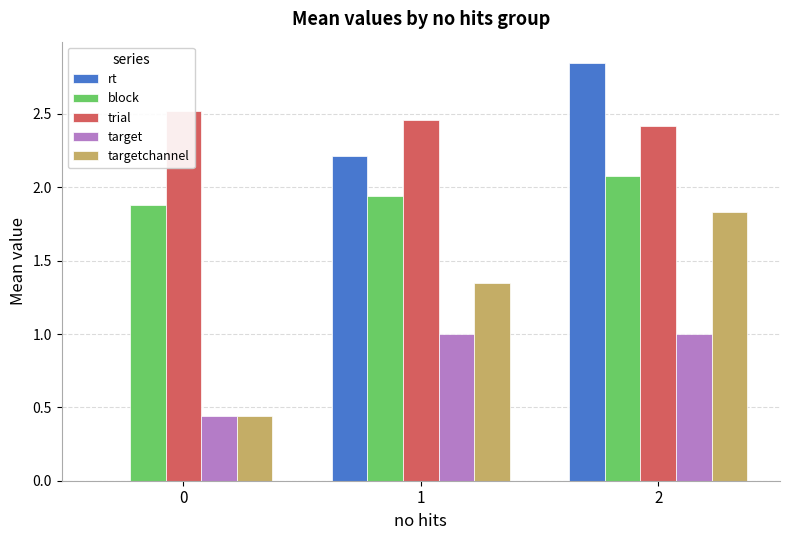

The block series shows 1.9 at 0. True or false?

True